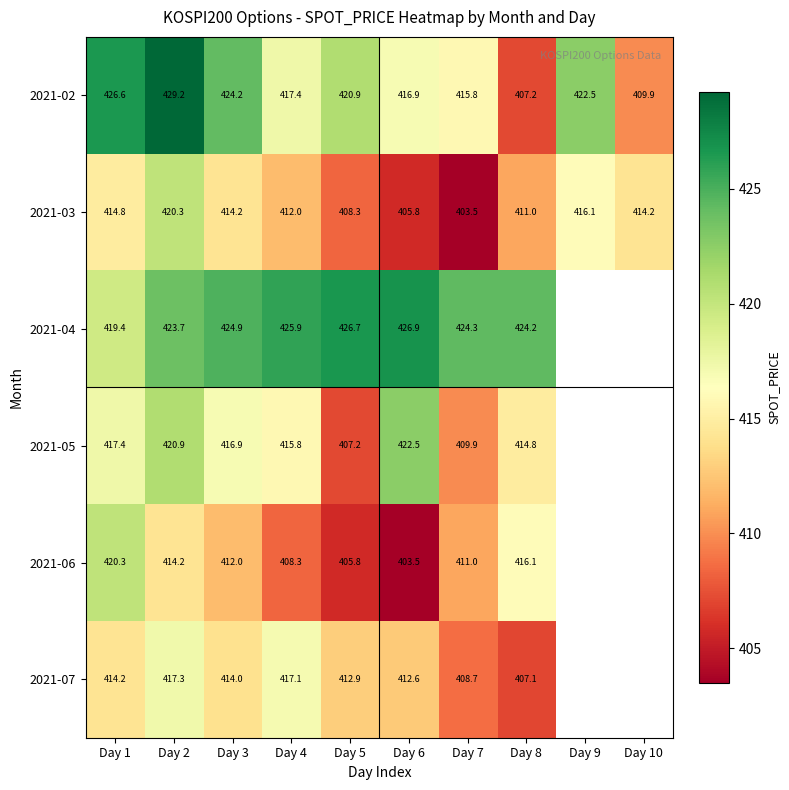

The 2021-07 series shows 119.0 at Day 7. True or false?

False